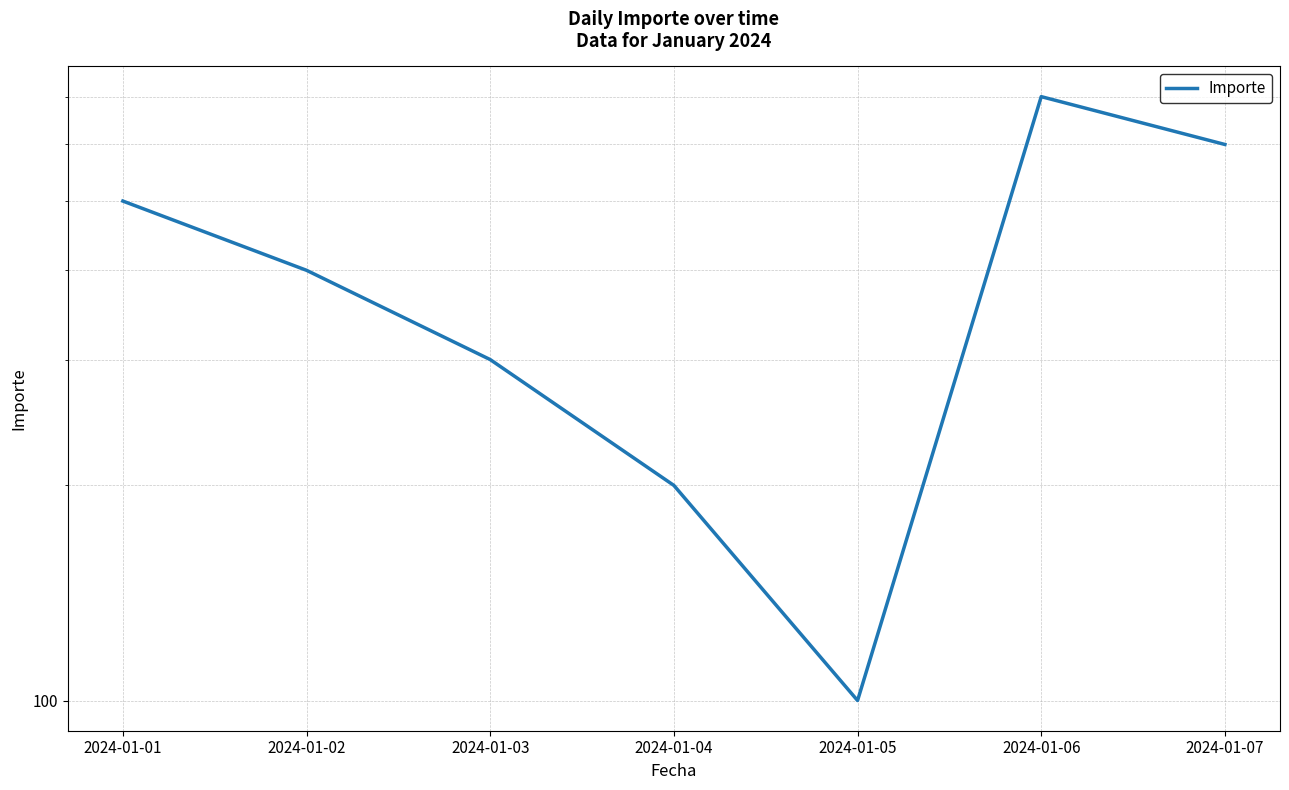

What is the difference between the second highest and second lowest values?

400